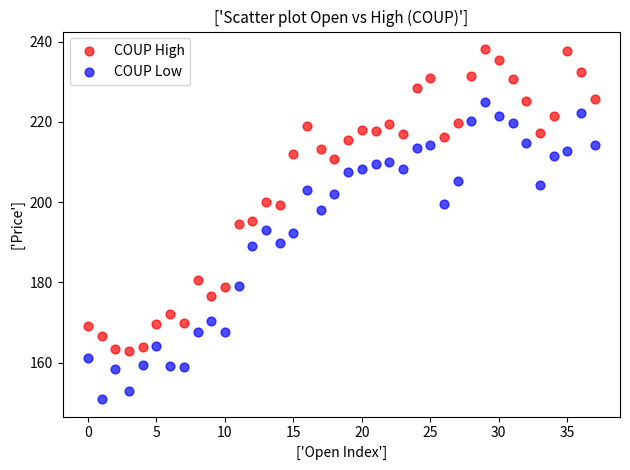

Which series contains the highest Y value?

COUP High